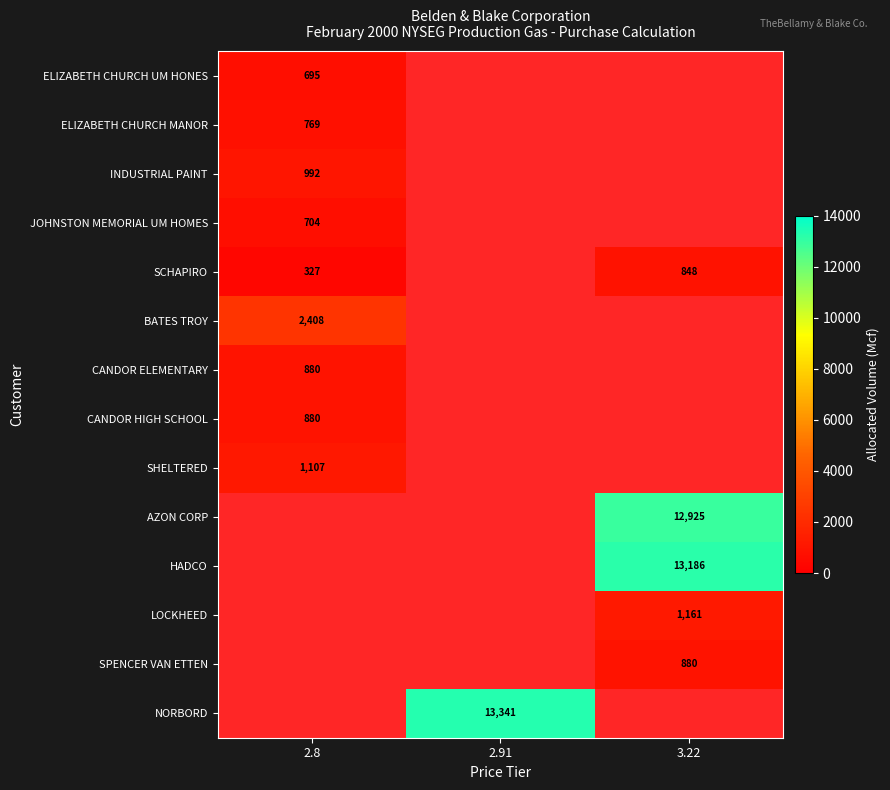

The JOHNSTON MEMORIAL UM HOMES series shows 1130 at 2.8. True or false?

False